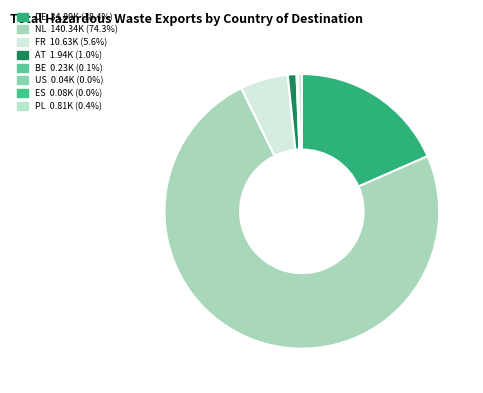

To the nearest percent, what is the difference between the FR and BE slice percentages?

6%